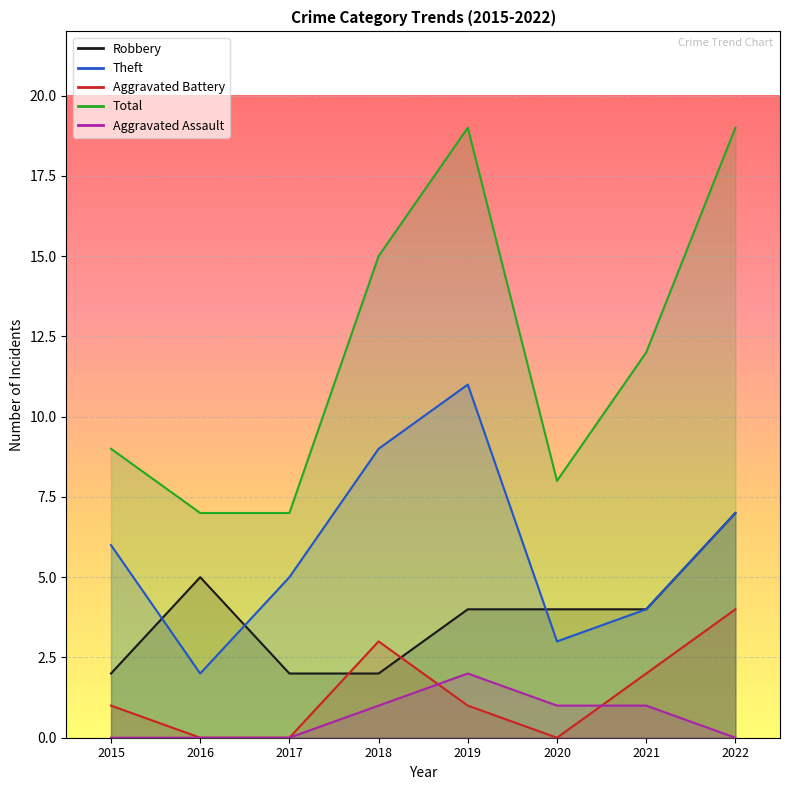

Rank the series by their maximum value, from highest to lowest.

Total, Theft, Robbery, Aggravated Battery, Aggravated Assault